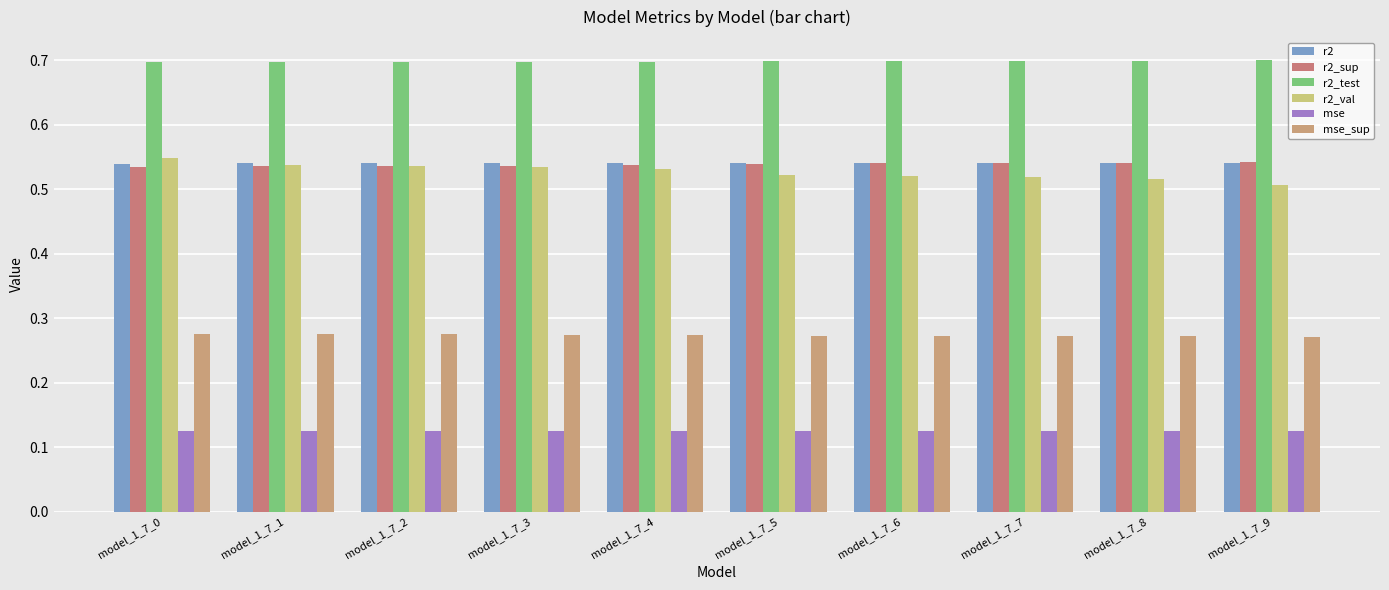

What is the maximum value shown in the chart?

0.7